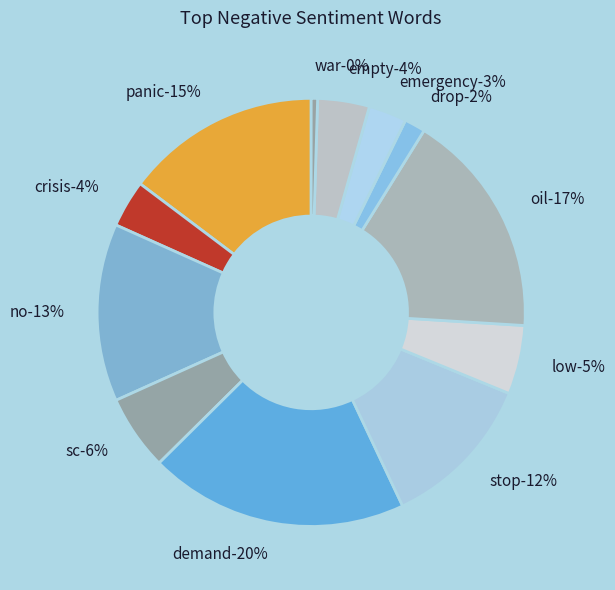

To the nearest percent, what percentage of the pie is crisis?

4%